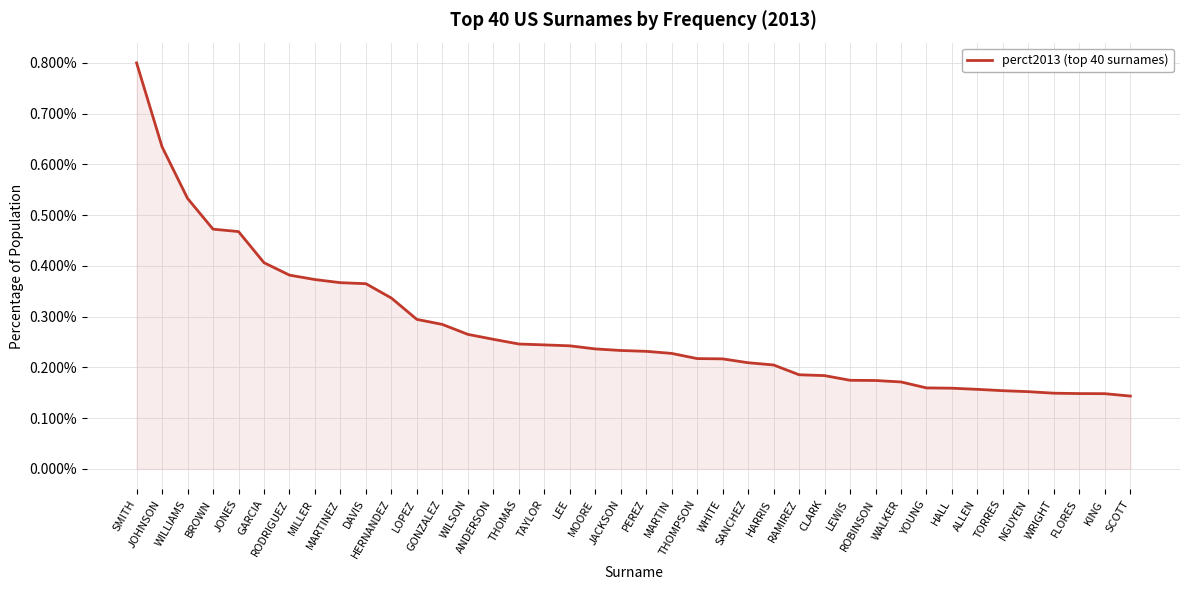

Does the chart have visible grid lines?

Yes